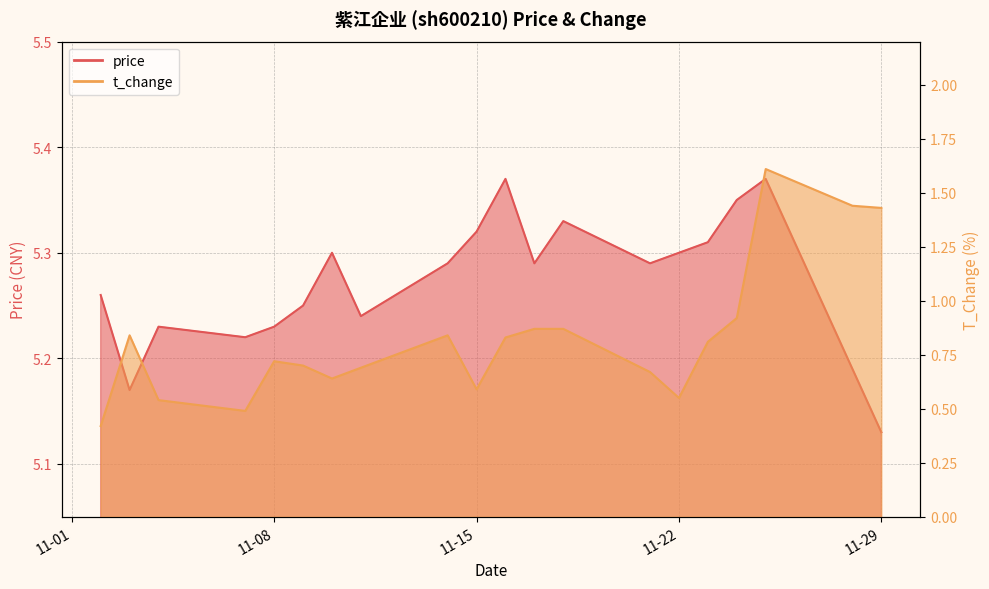

Does the chart display data point markers on the line(s)?

No